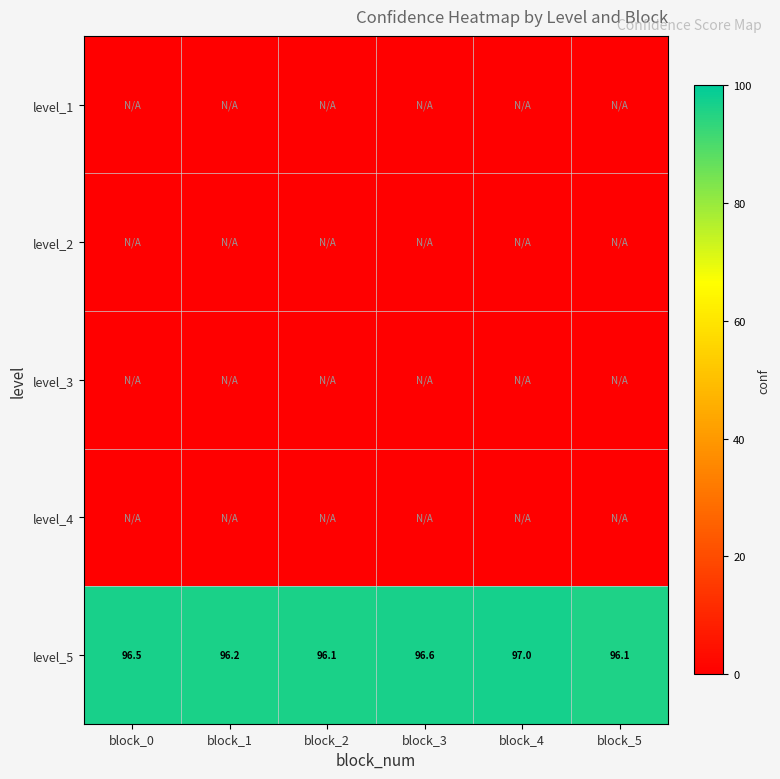

What is the minimum value for level_5?

96.1